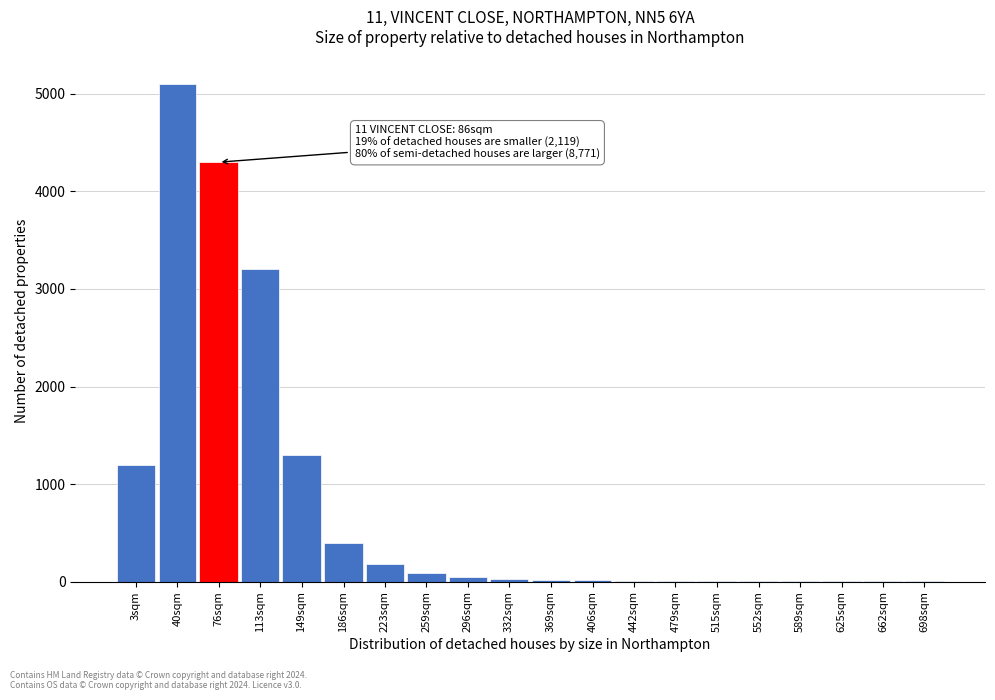

At which label is the value closest to 2550?

113sqm